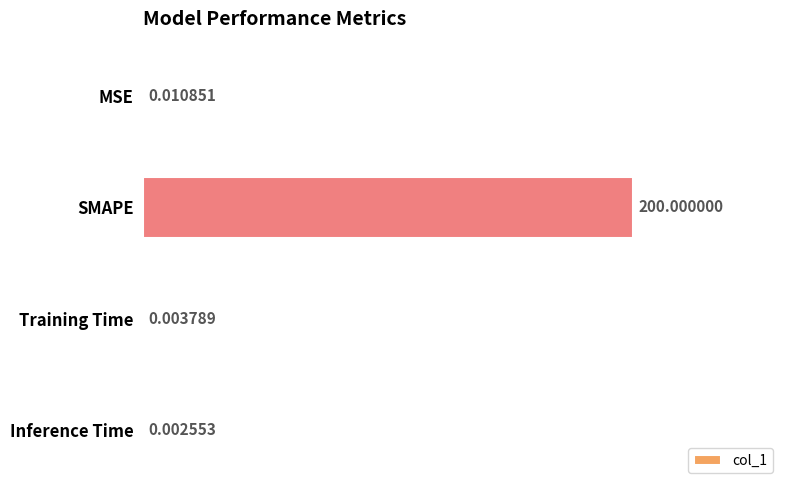

How many series are shown in this chart?

1